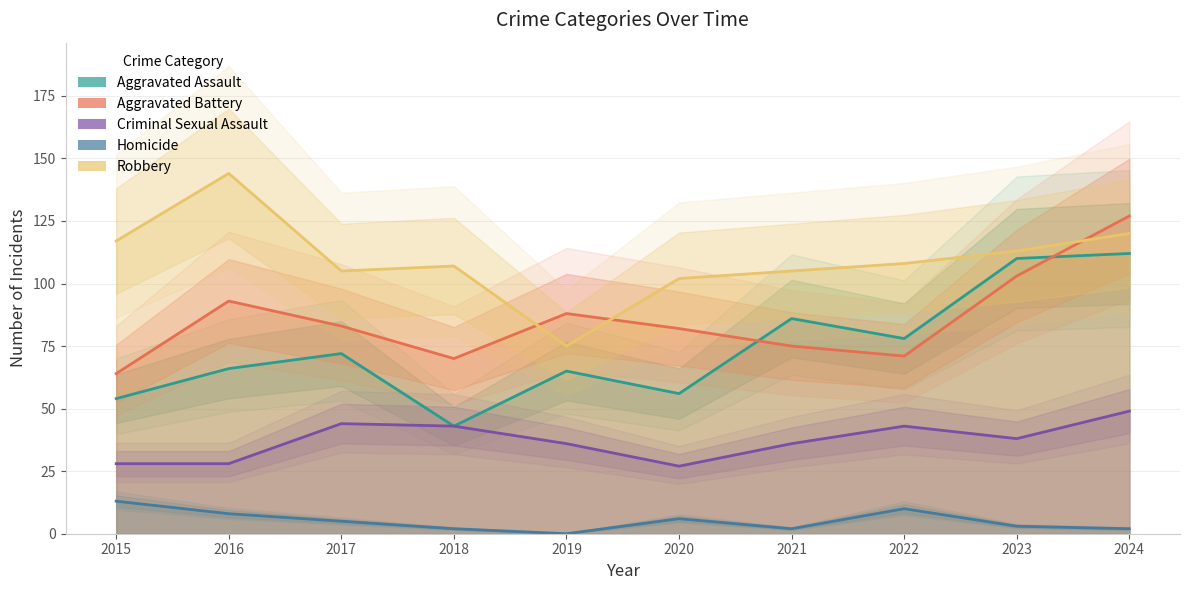

What is the highest value of the Robbery series?

144